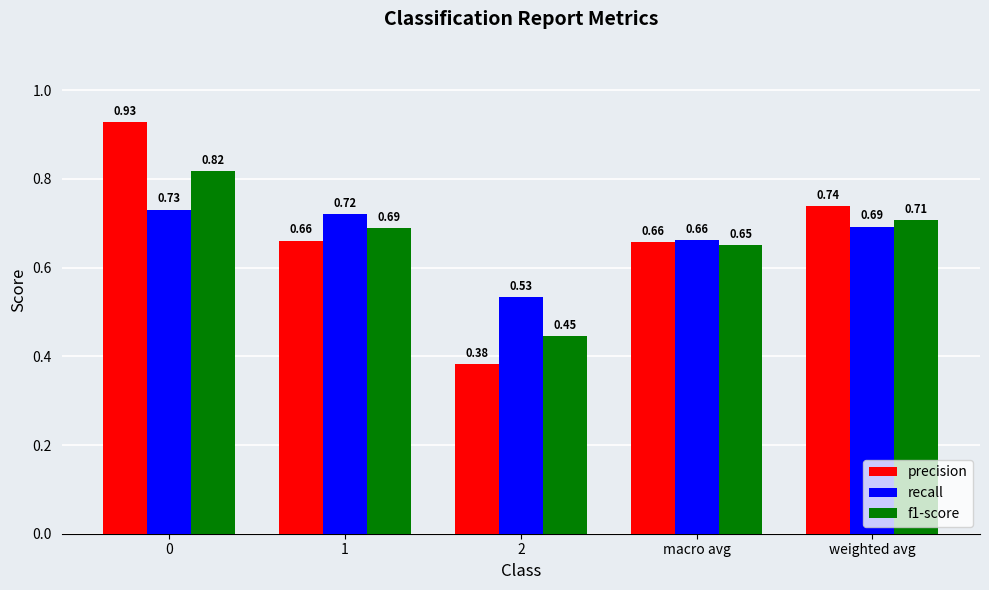

Are the bars horizontal?

No